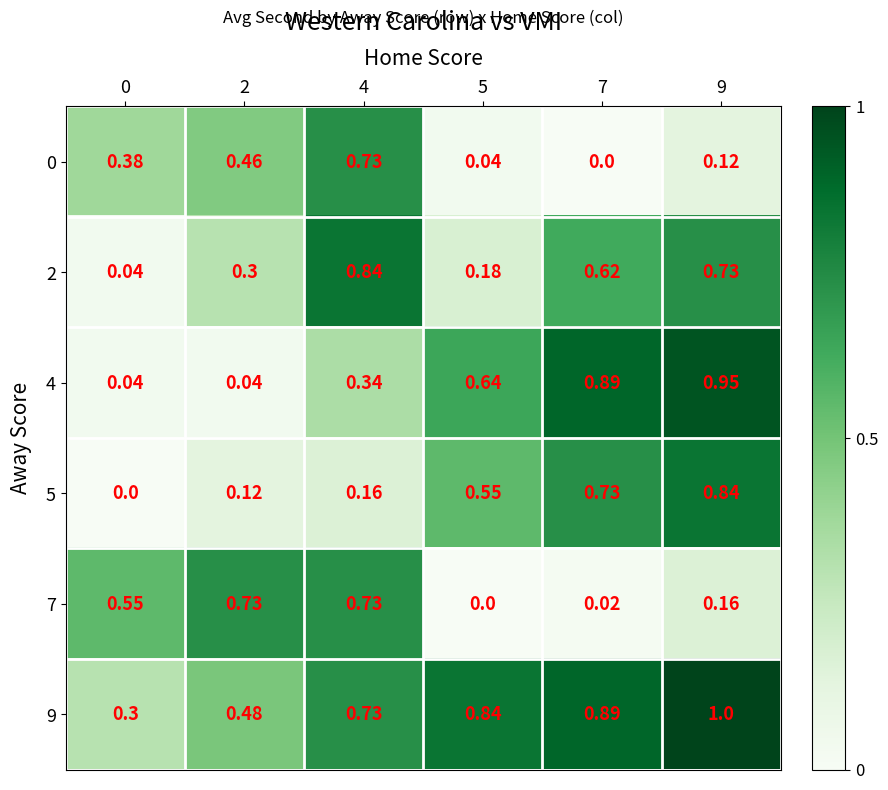

Is the value of 2 at 7 greater than the value of 5 at 9?

No